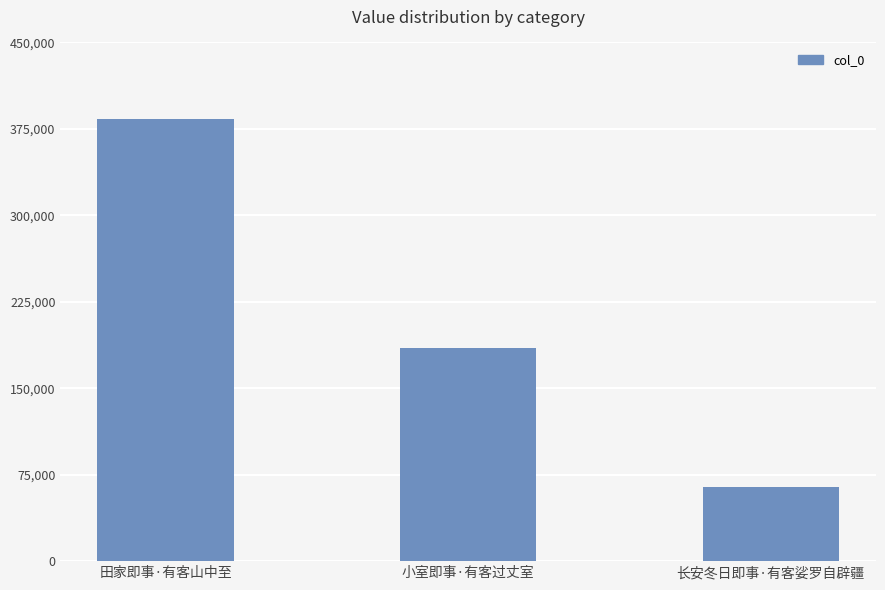

What position from the left is 小室即事·有客过丈室?

2